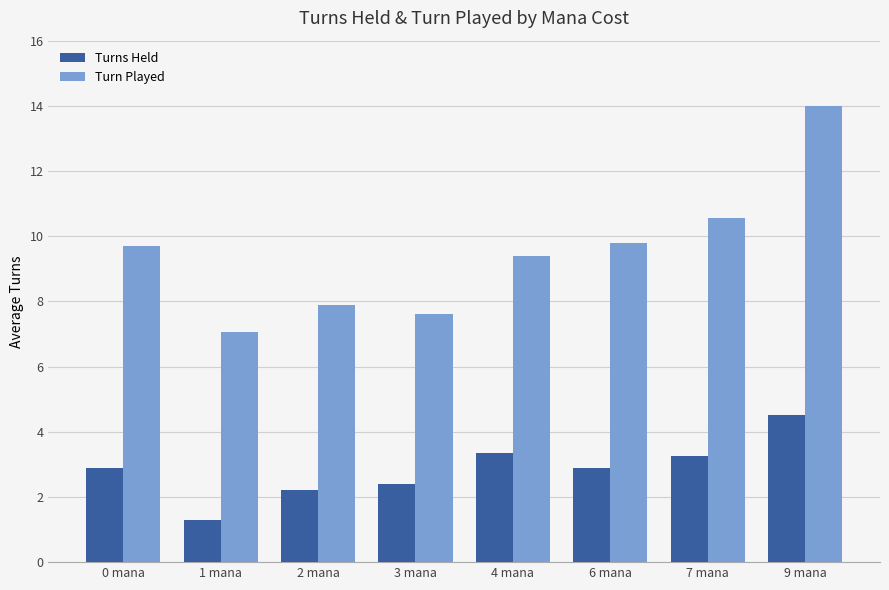

Does the chart contain stacked bars?

No